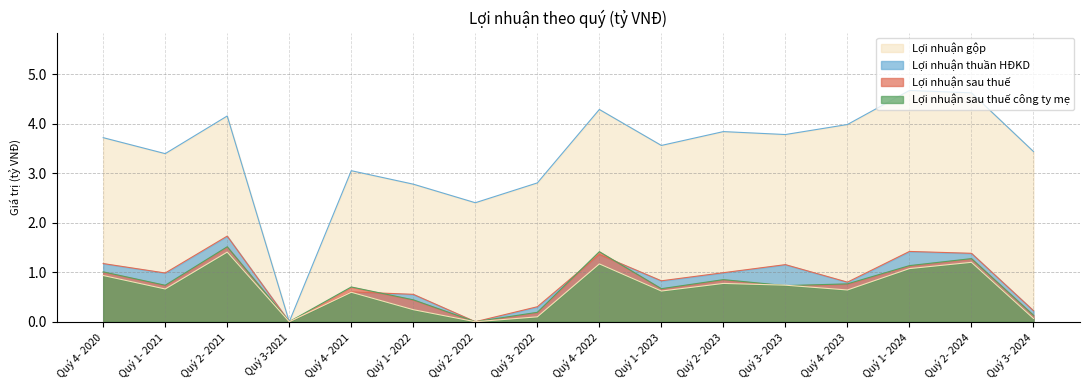

Does the chart display data point markers on the line(s)?

No